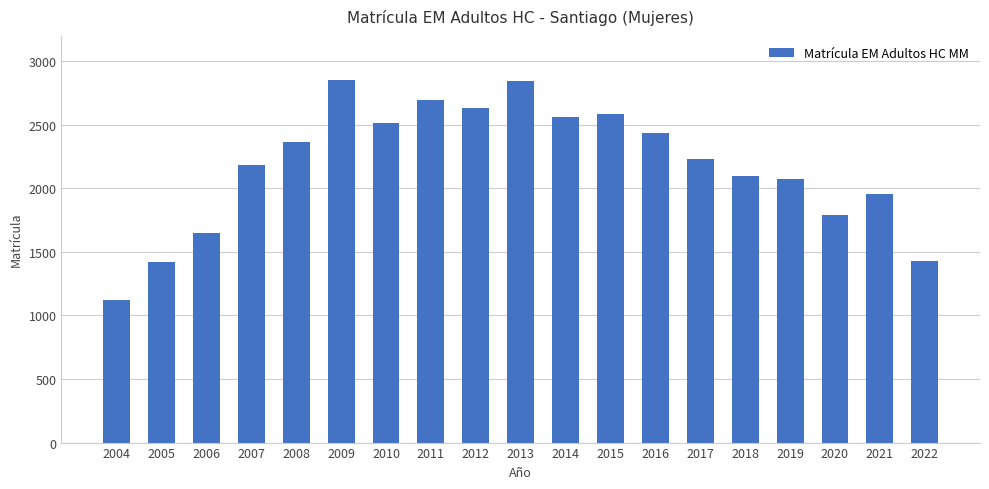

What is the minimum value shown in the chart?

1125